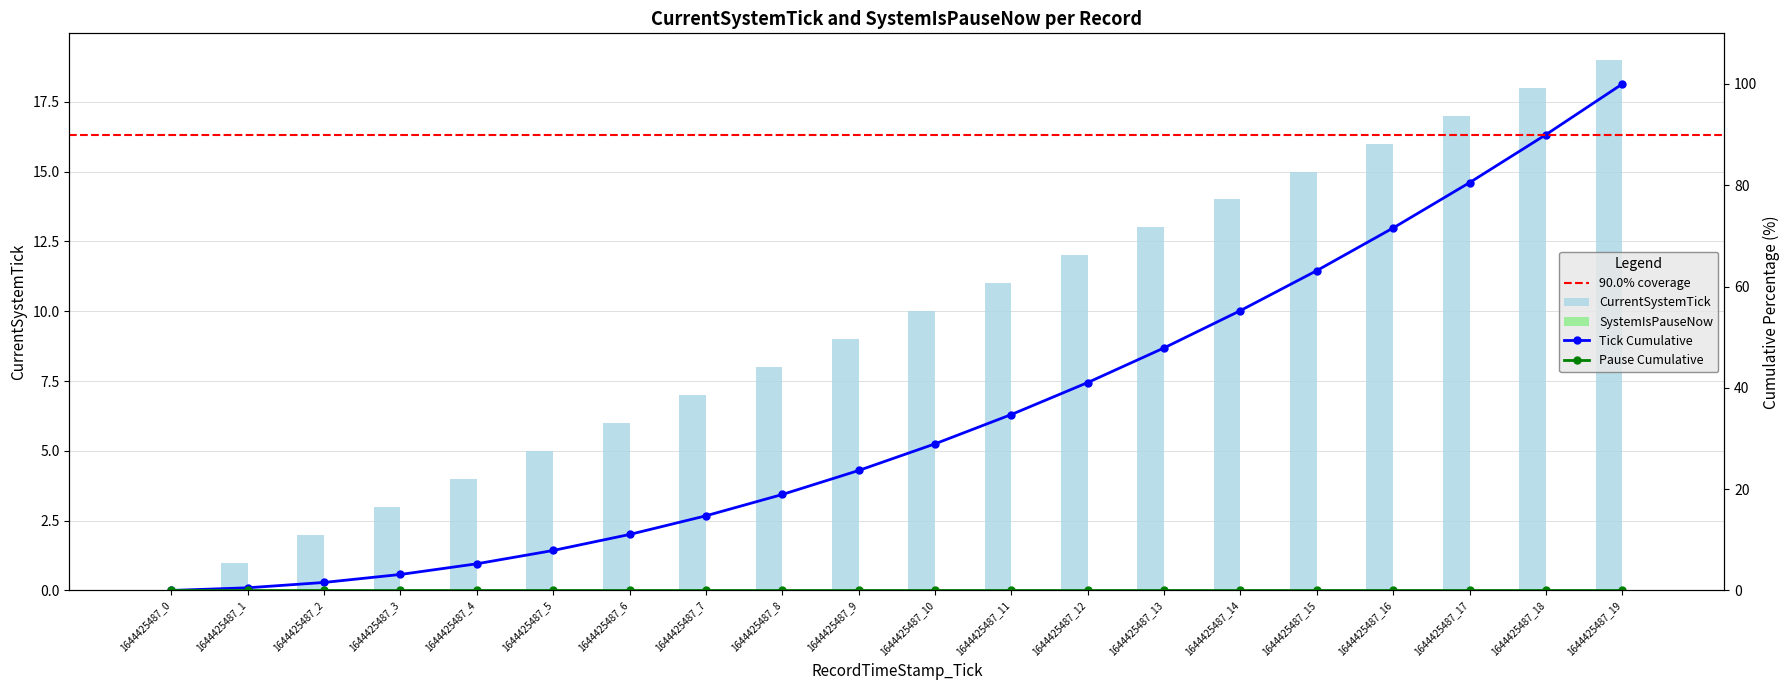

List the labels in order of value, smallest first.

1644425487_0, 1644425487_1, 1644425487_2, 1644425487_3, 1644425487_4, 1644425487_5, 1644425487_6, 1644425487_7, 1644425487_8, 1644425487_9, 1644425487_10, 1644425487_11, 1644425487_12, 1644425487_13, 1644425487_14, 1644425487_15, 1644425487_16, 1644425487_17, 1644425487_18, 1644425487_19